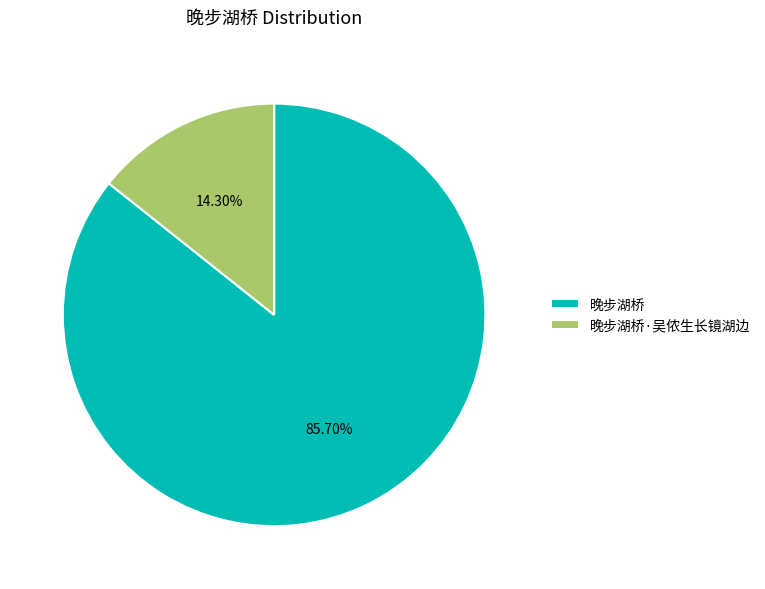

Approximately how many times larger is the value at 晚步湖桥·吴侬生长镜湖边 compared to 晚步湖桥?

0.2